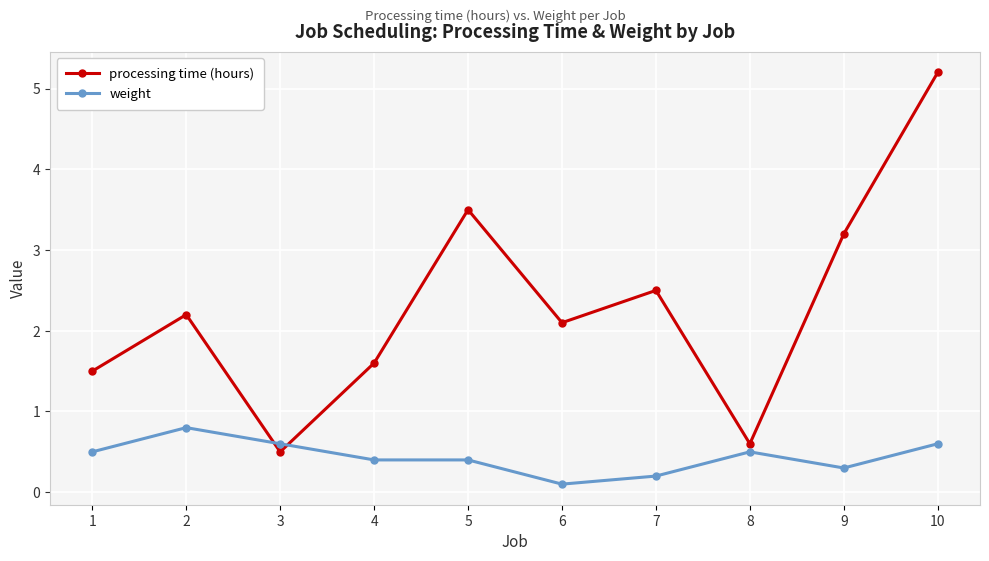

Which series has the largest range (max minus min)?

processing time (hours)